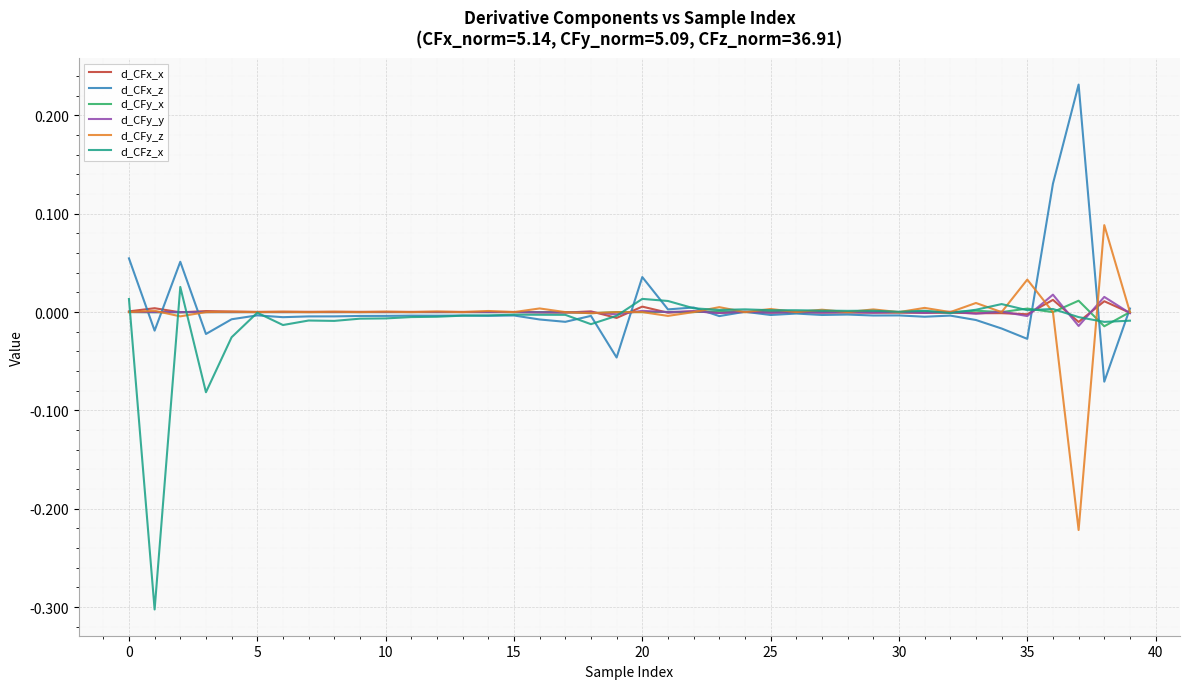

What is the smallest value displayed?

-0.3